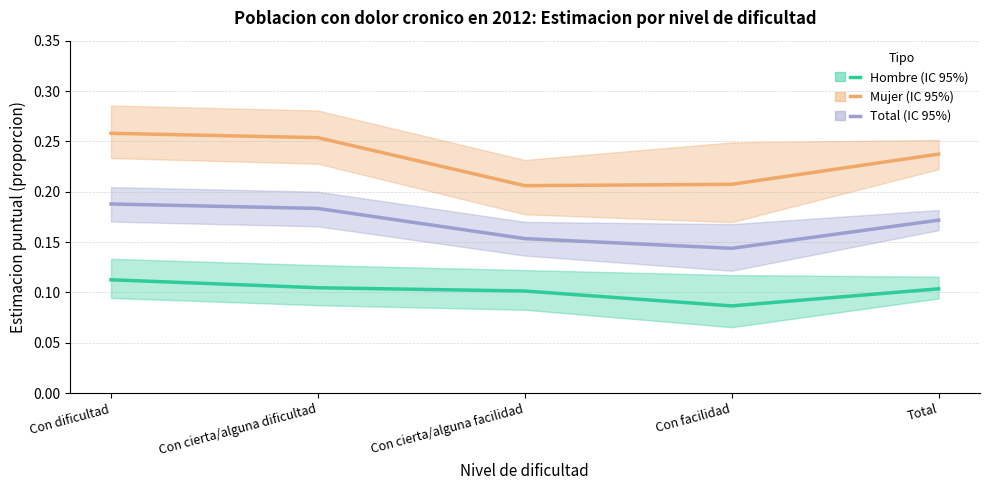

True or false: Total - Estimacion has more than 2 interior local peaks.

False